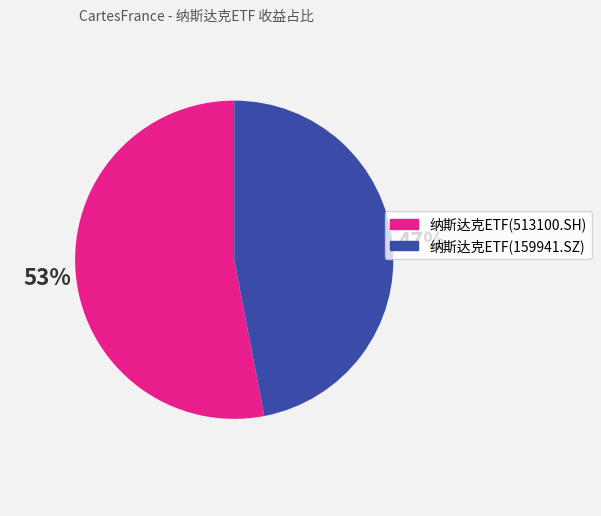

How many slices are in this pie chart?

2